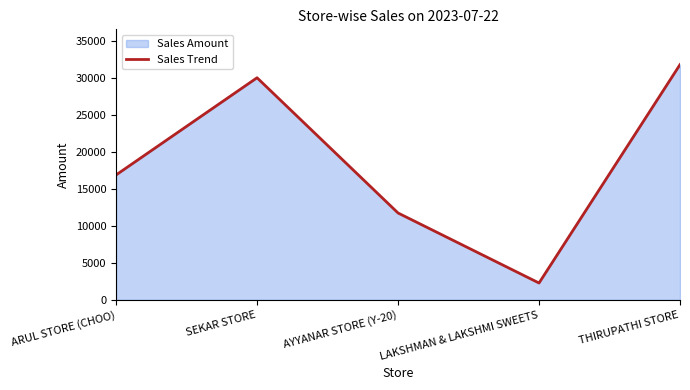

Rank the categories by value from highest to lowest.

THIRUPATHI STORE, SEKAR STORE, ARUL STORE (CHOO), AYYANAR STORE (Y-20), LAKSHMAN & LAKSHMI SWEETS